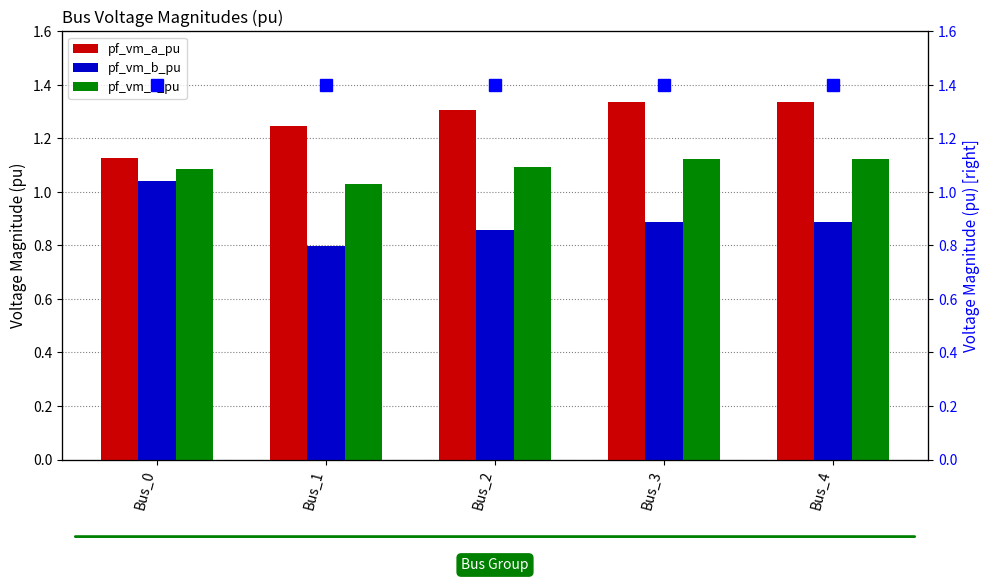

What is the lowest value of the pf_vm_c_pu series?

1.0